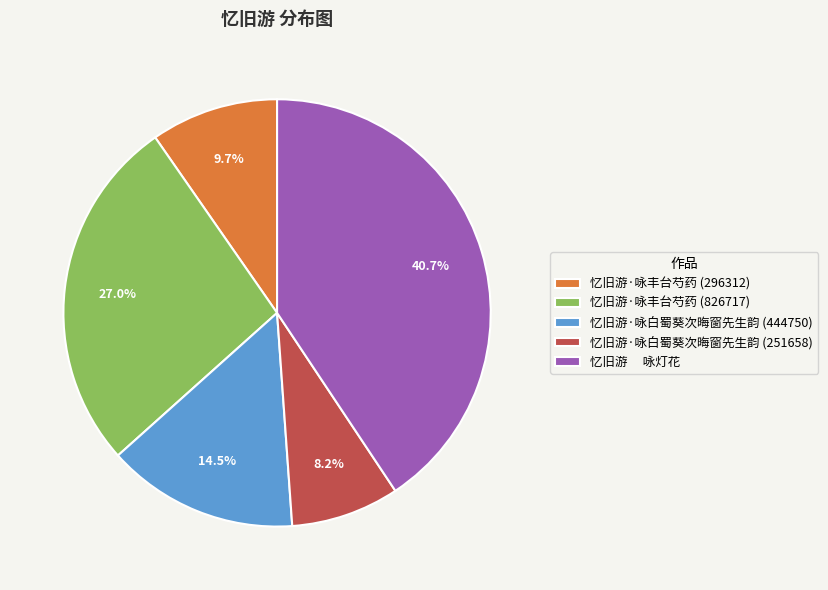

What is the largest slice in the pie chart?

忆旧游 咏灯花